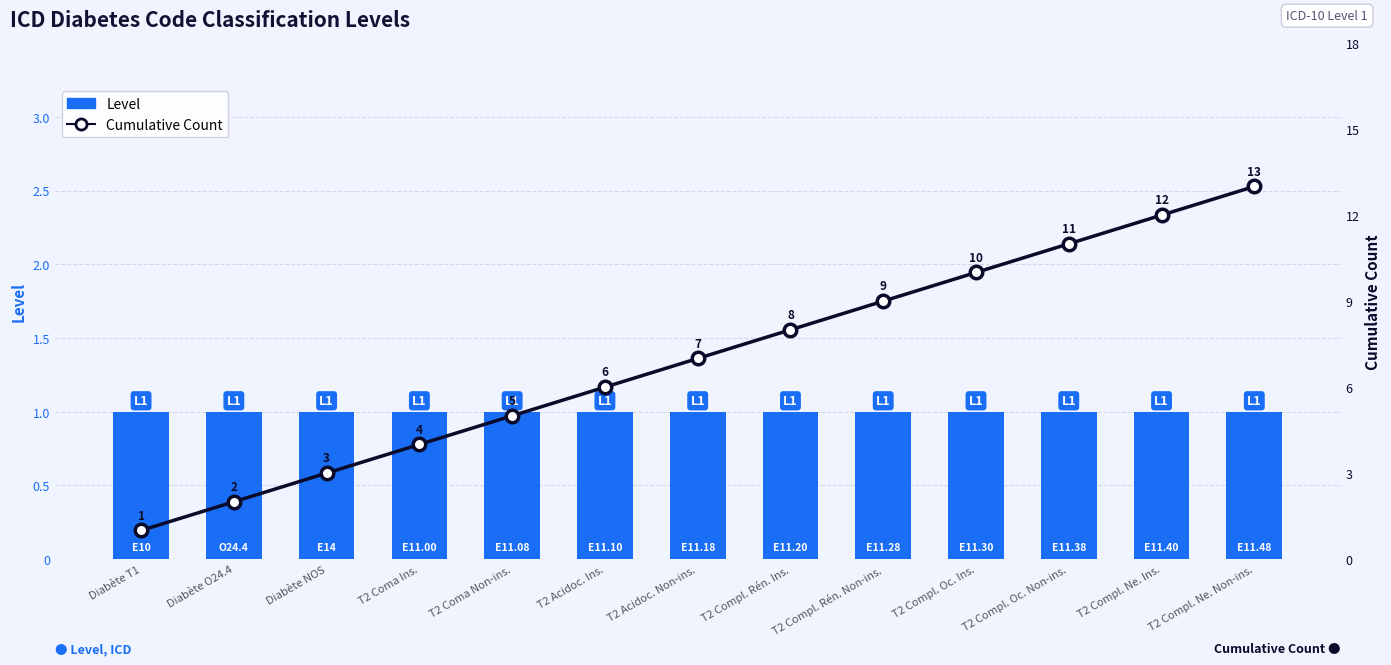

Where is Cumulative Count nearest to the value 7?

T2 Acidoc. Non-ins.